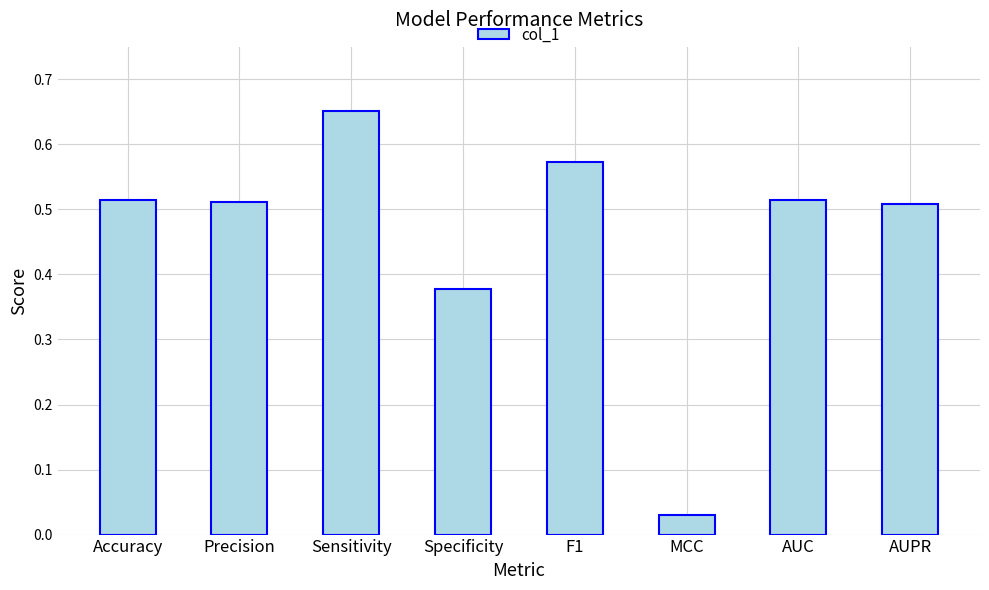

How many series are shown in this chart?

1